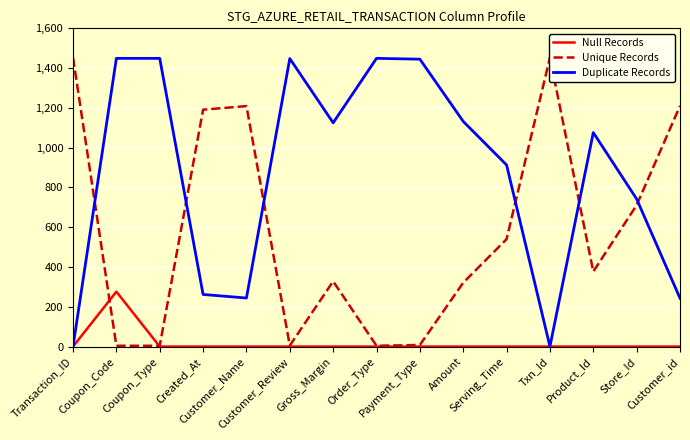

What is the total value across all series at Product_Id?

1453